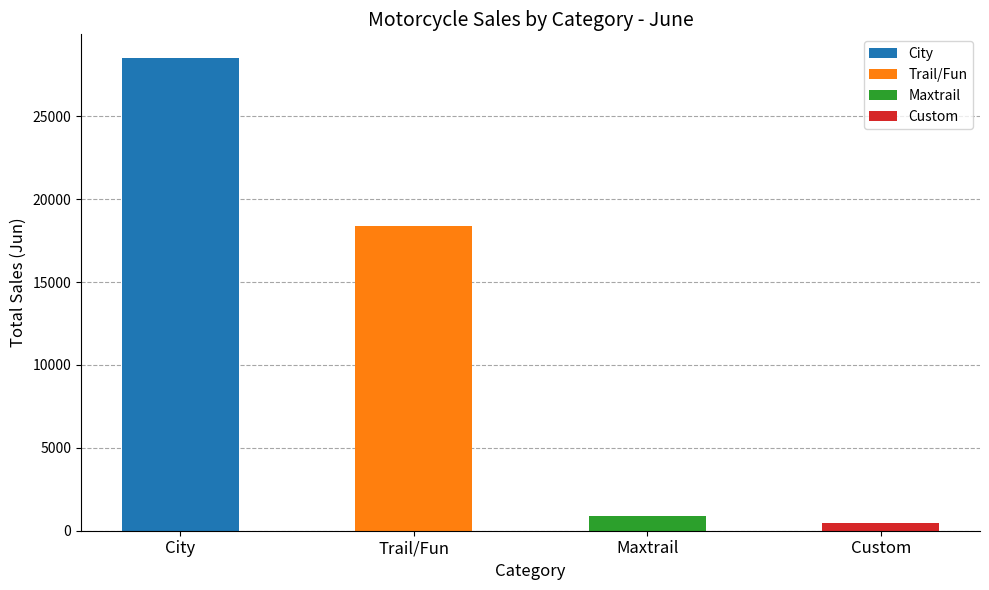

What is the label of the 3rd bar from the right?

Trail/Fun